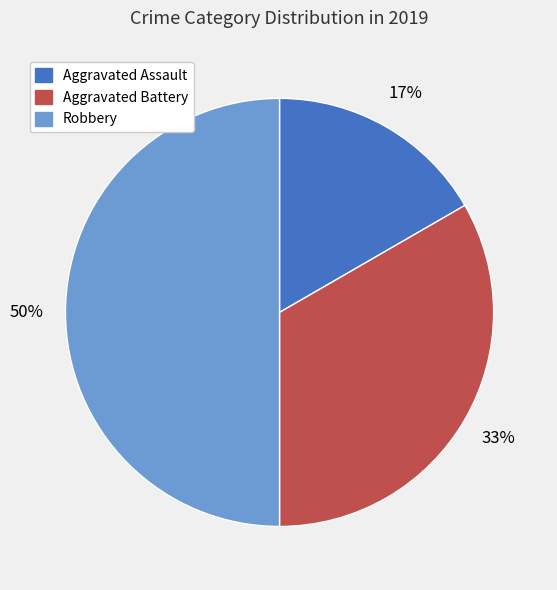

What percentage is the Robbery slice, to the nearest percent?

50%